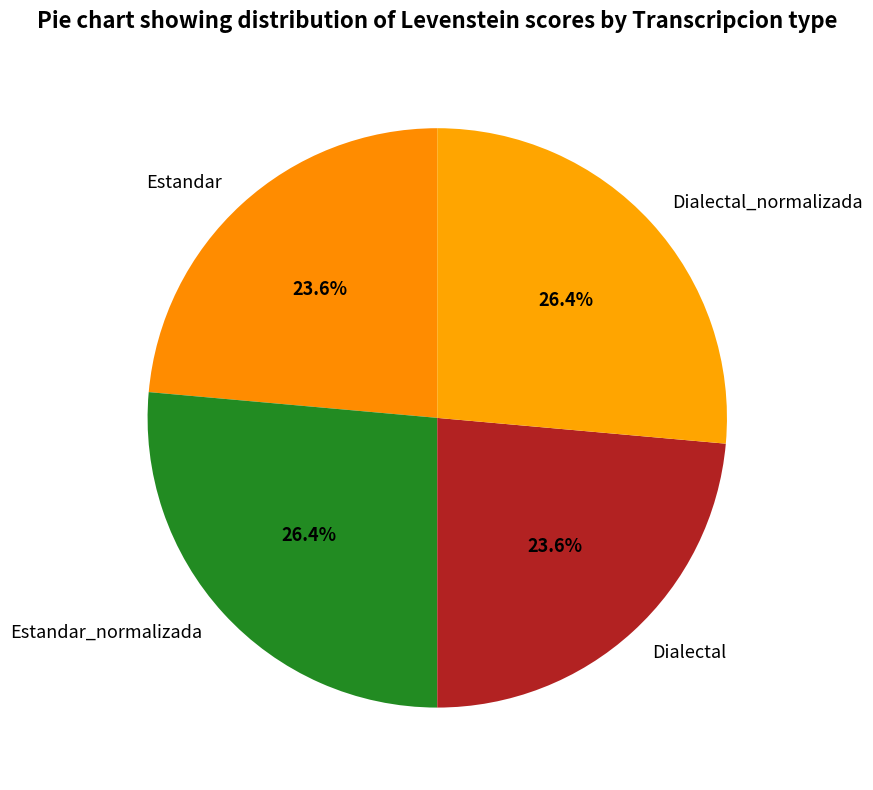

To the nearest percent, what is the difference between the largest and smallest slice percentages?

3%